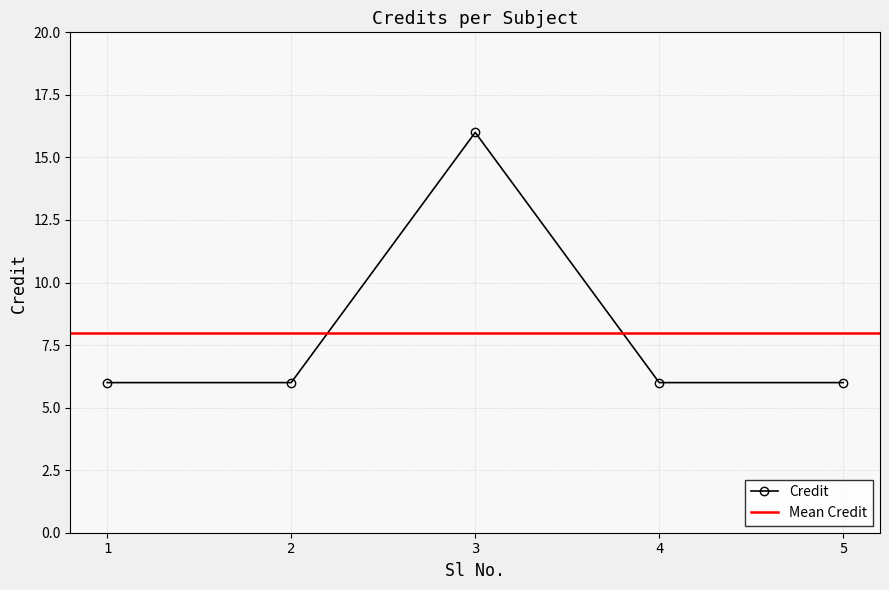

What is the smallest value displayed?

6